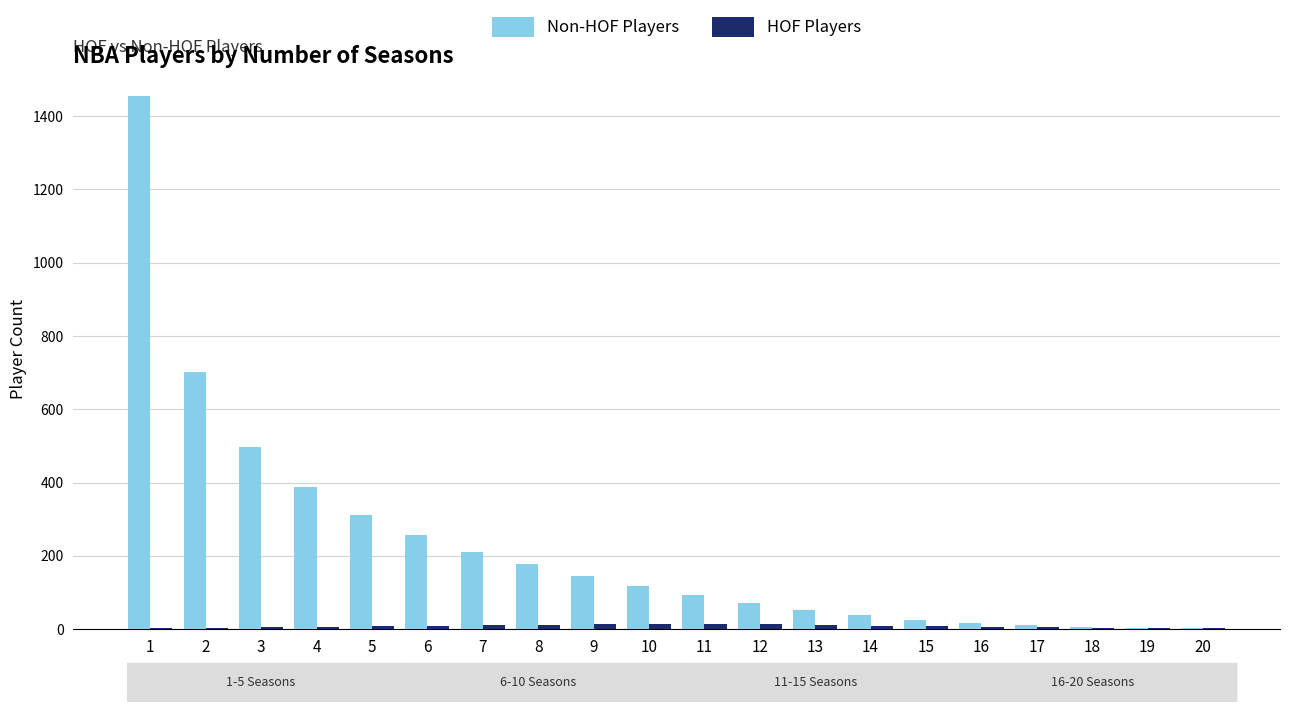

What is the difference between the HOF Players values at 12 and 19?

10